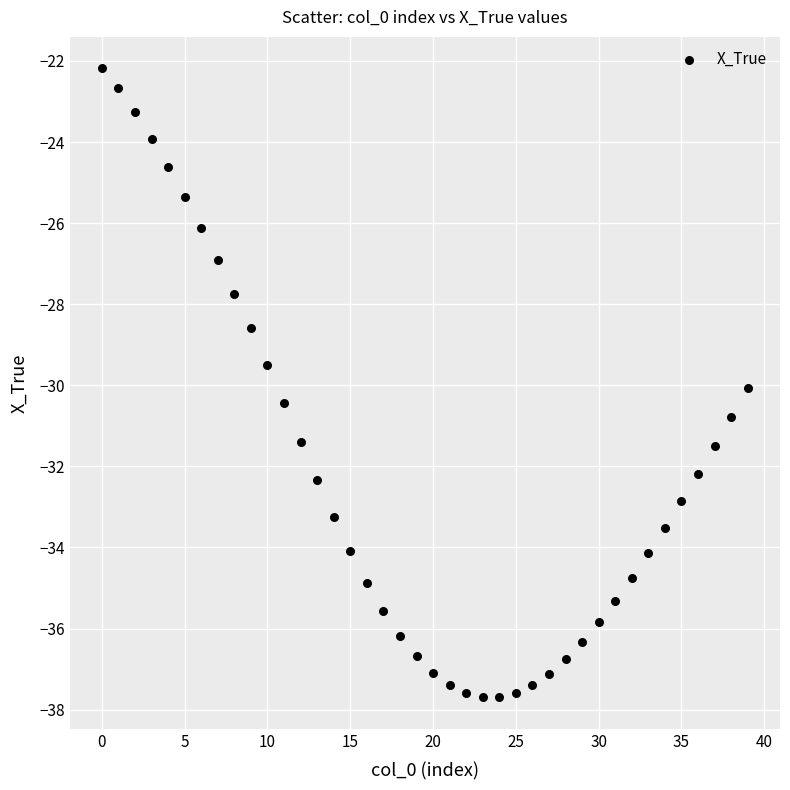

What is the range of Y values (max minus min)?

15.5